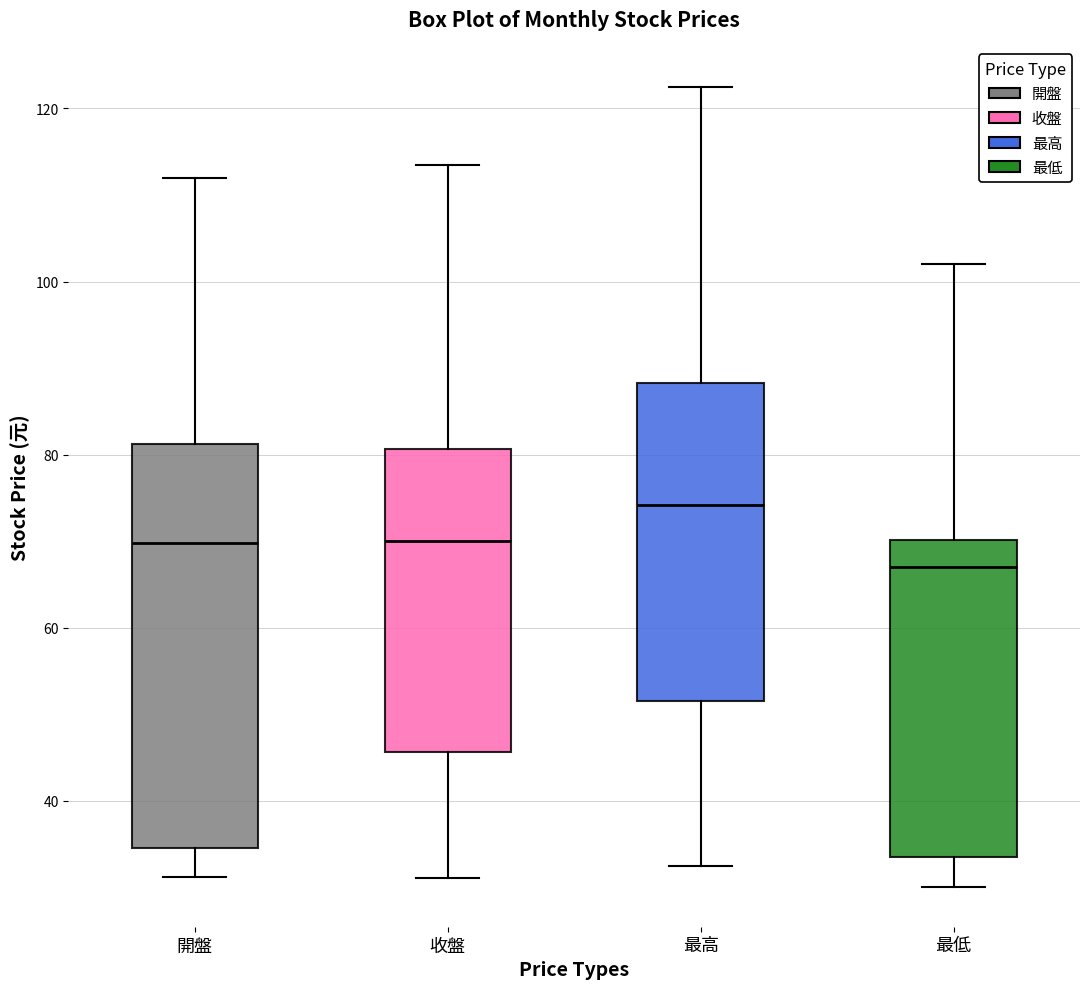

Which box has the highest median line?

最高